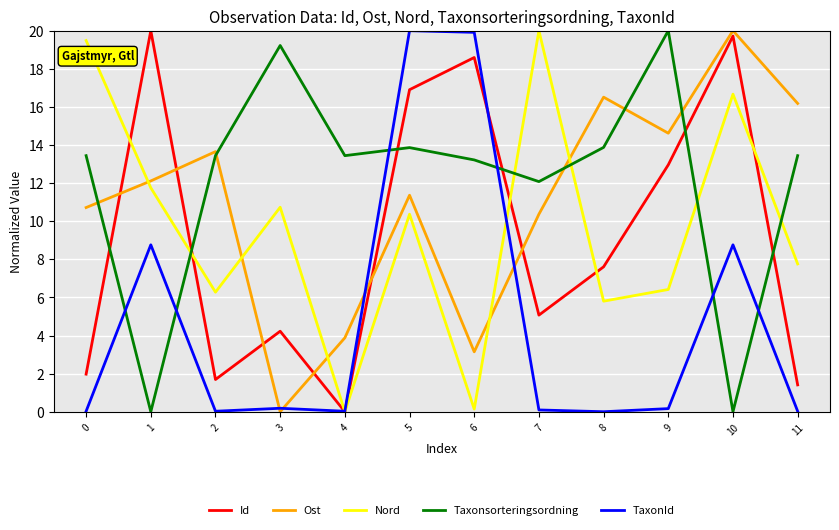

Which series changed the most between 3 and 5?

TaxonId